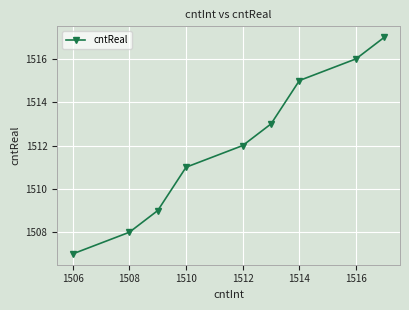

True or false: there are more than 0 points higher than both neighbors.

False